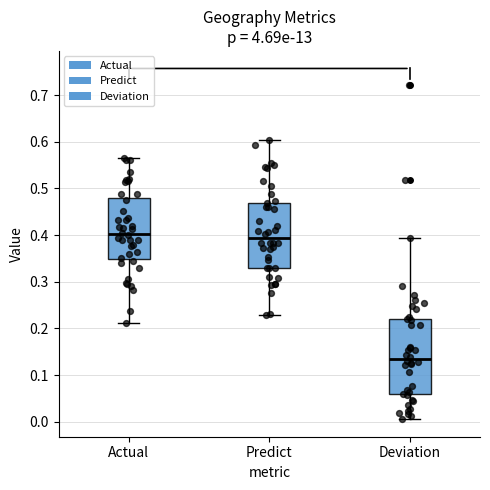

Reading left to right, read every box against the y-axis: the position of its median line, the range the box covers, and the ends of its whiskers. The values are not printed on the chart, so give them approximately, as read against the axis.

Actual: median 0.40, box 0.35 to 0.48, whiskers 0.21 to 0.57
Predict: median 0.39, box 0.33 to 0.47, whiskers 0.23 to 0.60
Deviation: median 0.13, box 0.06 to 0.22, whiskers 0.01 to 0.39